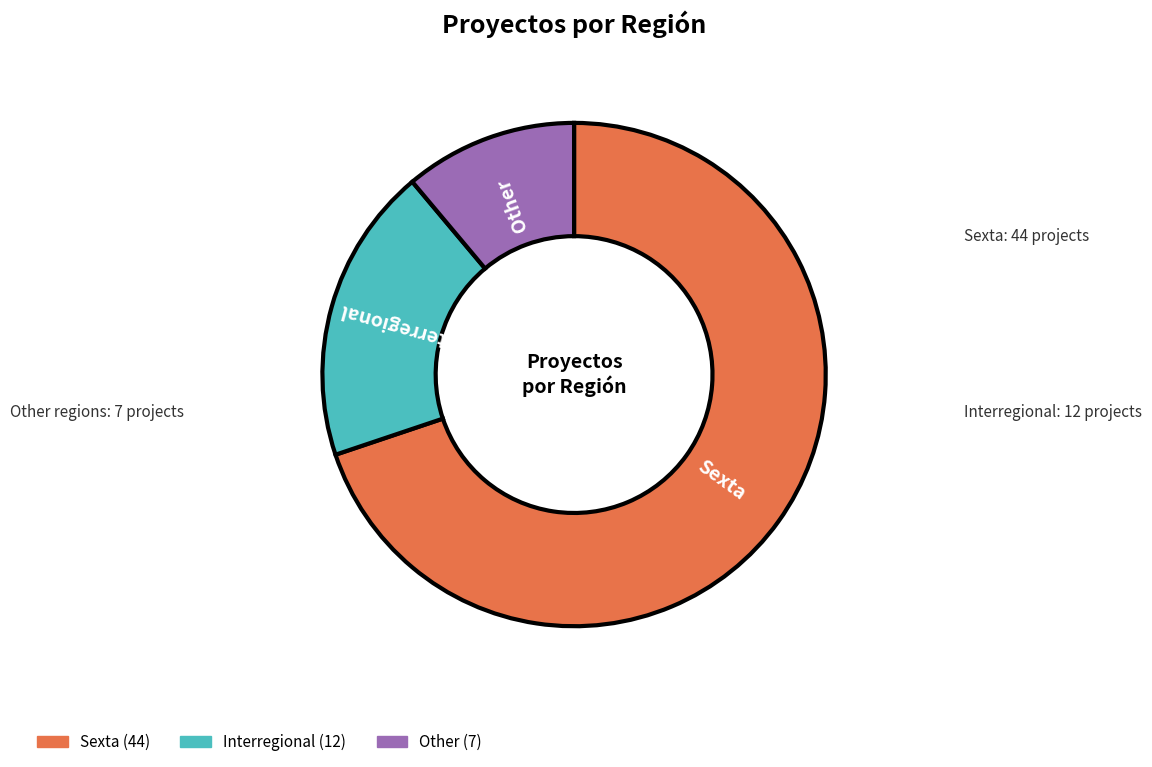

Count the number of slices in the pie.

3